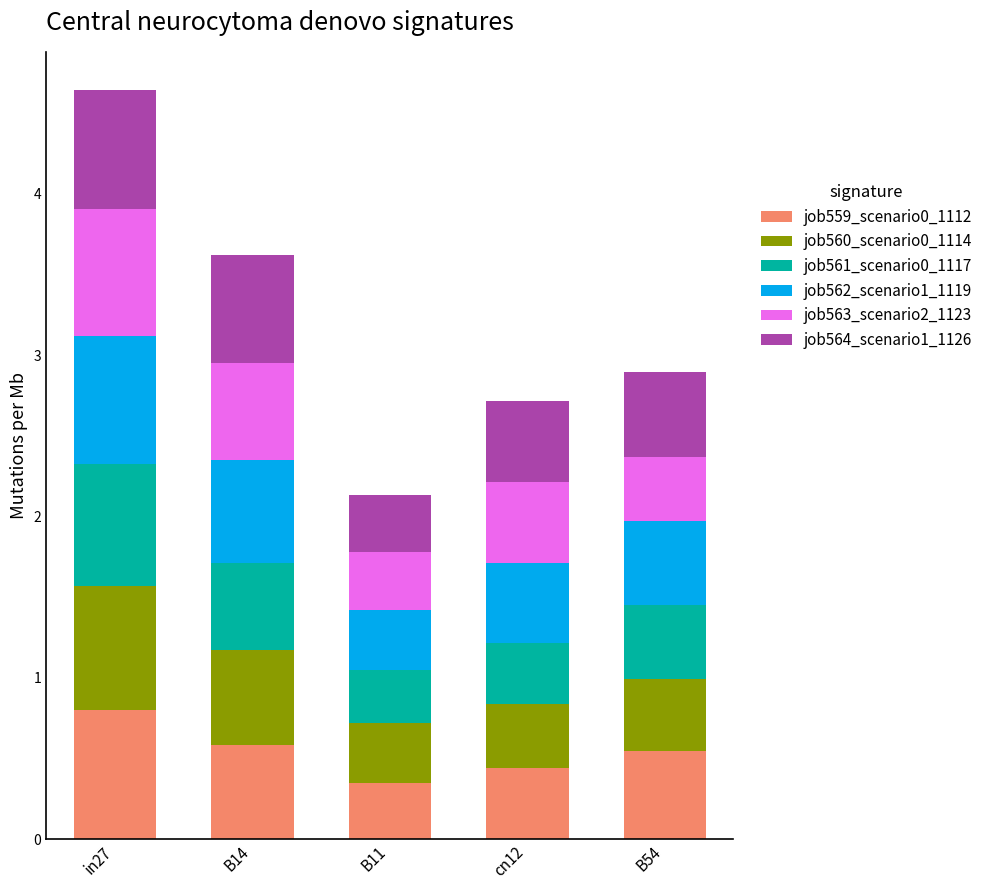

What is the maximum value for job559_scenario0_1112?

0.8